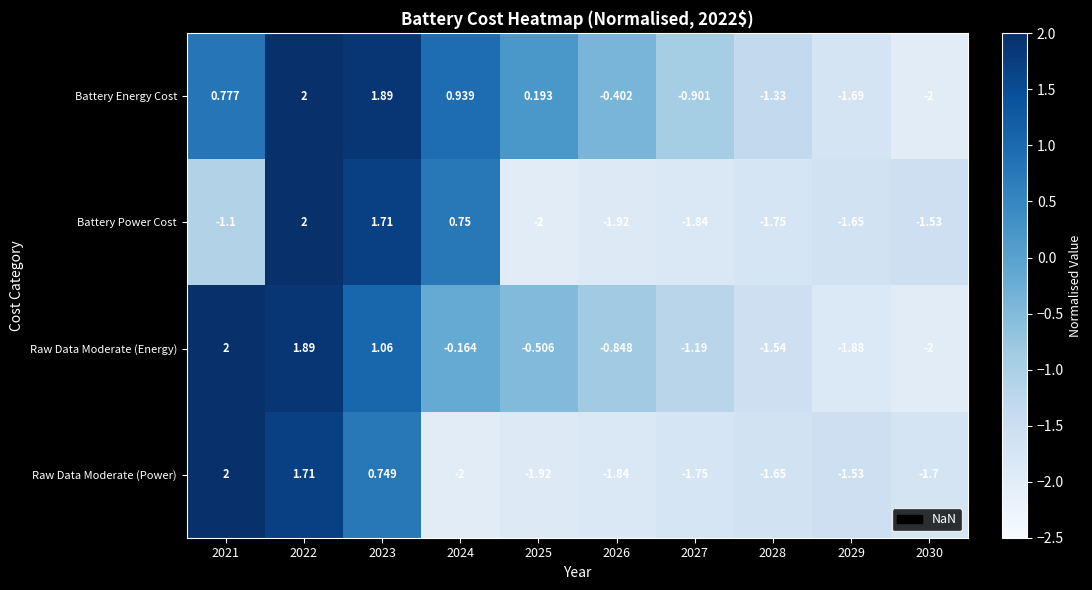

At 2029, list the series in order from largest to smallest.

Raw Data Moderate (Power), Battery Power Cost, Battery Energy Cost, Raw Data Moderate (Energy)